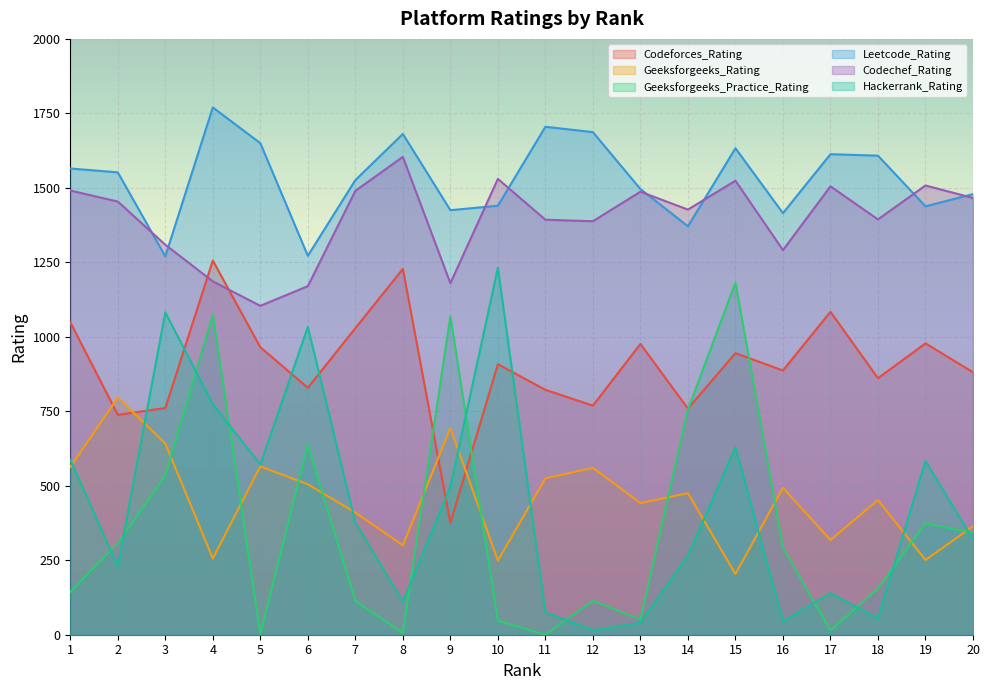

At 19, list the series in order from smallest to largest.

Geeksforgeeks_Rating, Geeksforgeeks_Practice_Rating, Hackerrank_Rating, Codeforces_Rating, Leetcode_Rating, Codechef_Rating